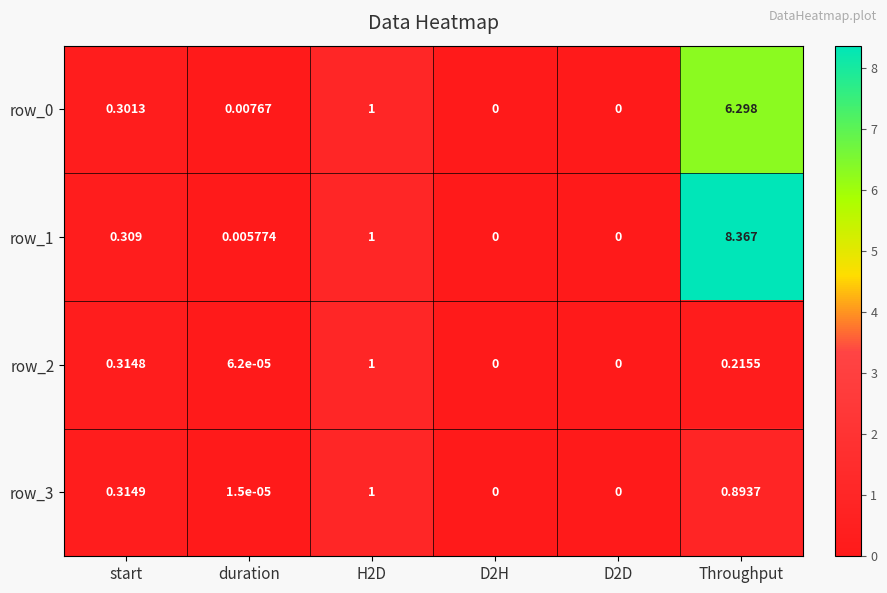

What is the sum of the row_1 values at duration and Throughput?

8.4